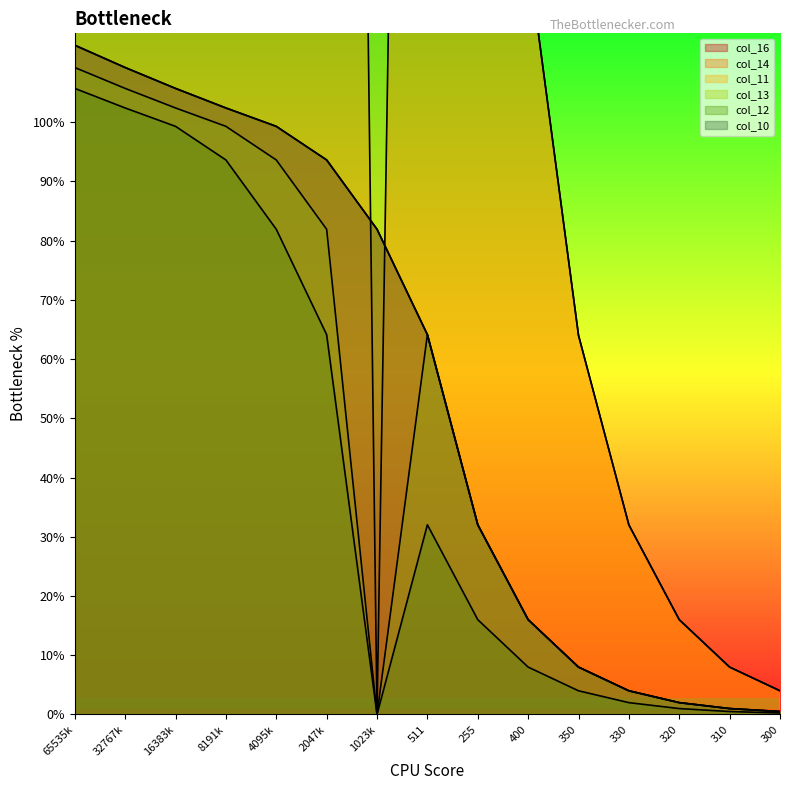

What is the sum of the col_12 values at 8191k and 2047k?

157.7